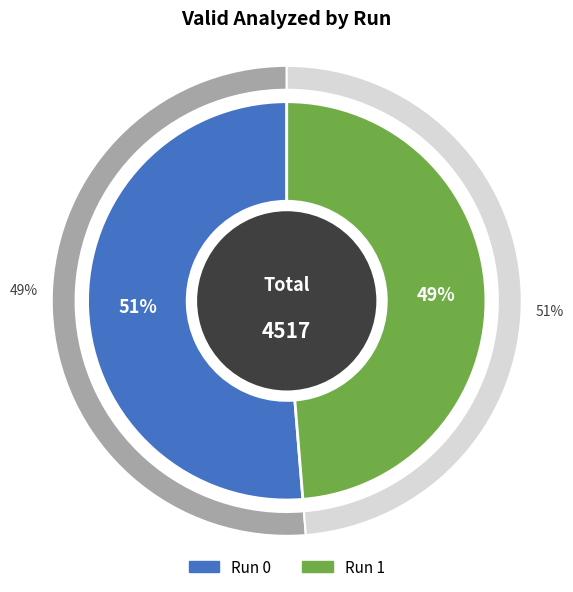

Which category accounts for the majority?

Run 0